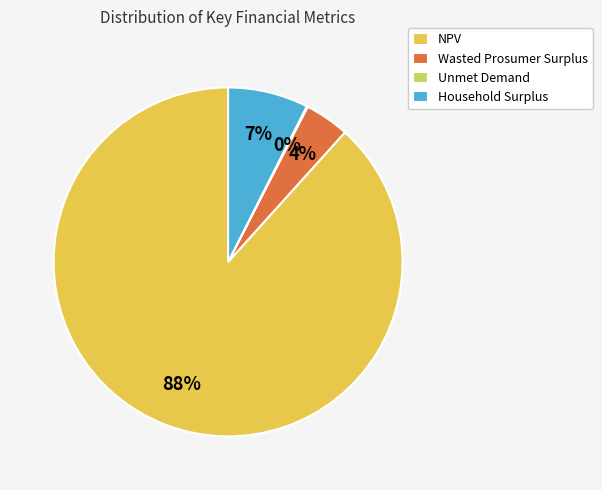

Which category has the biggest portion of the pie?

NPV